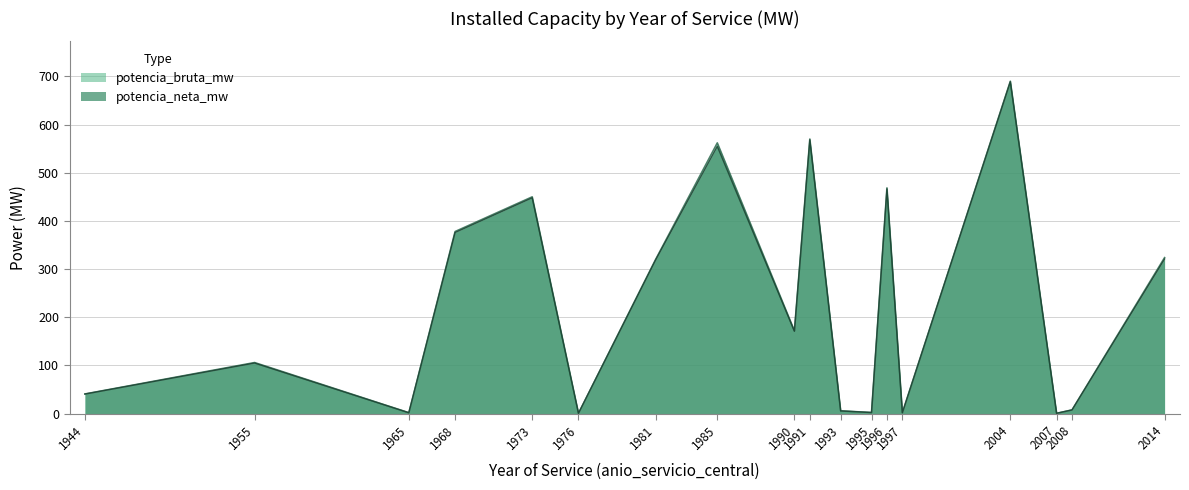

At which category does potencia_neta_mw reach its first local valley?

1965